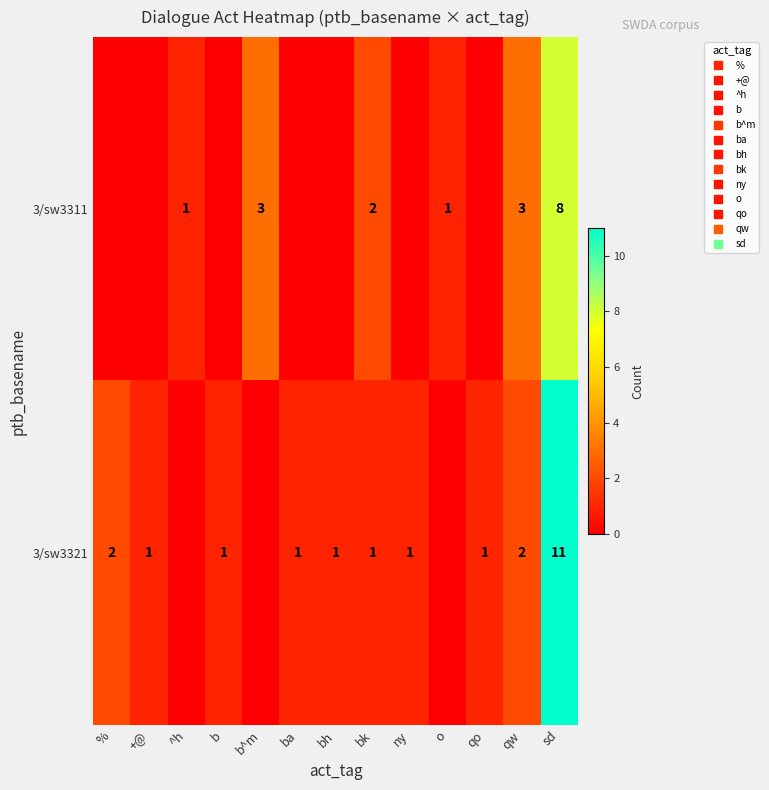

At which label does row_1 first exceed 1?

%